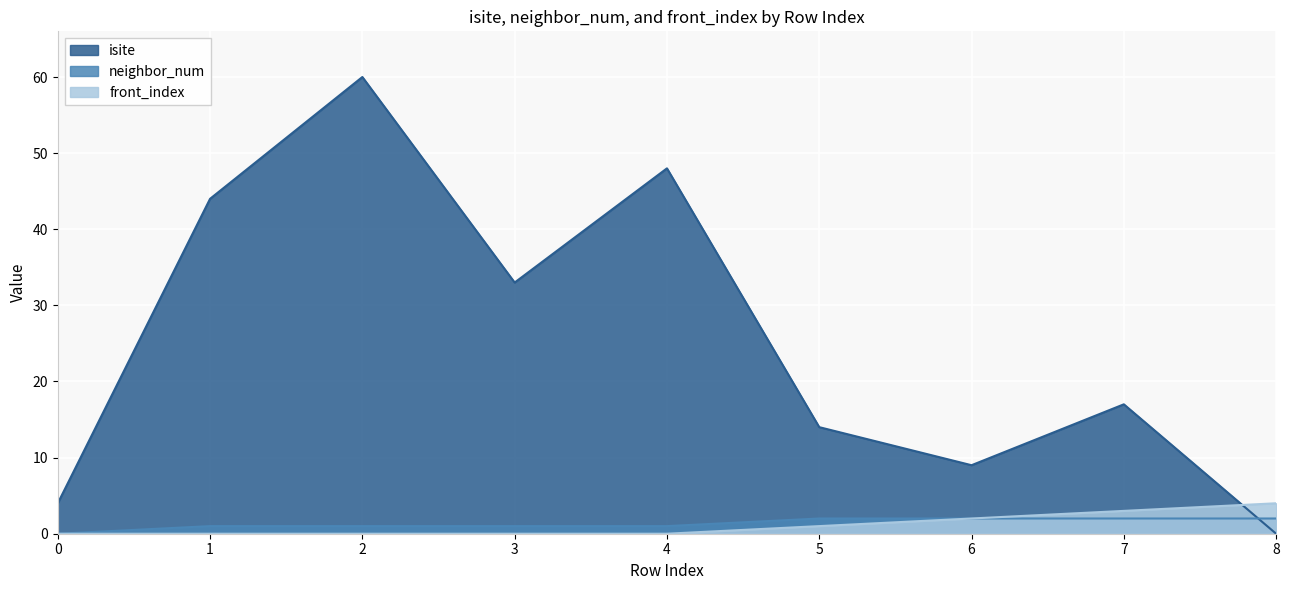

How many positive values does the front_index series have?

4